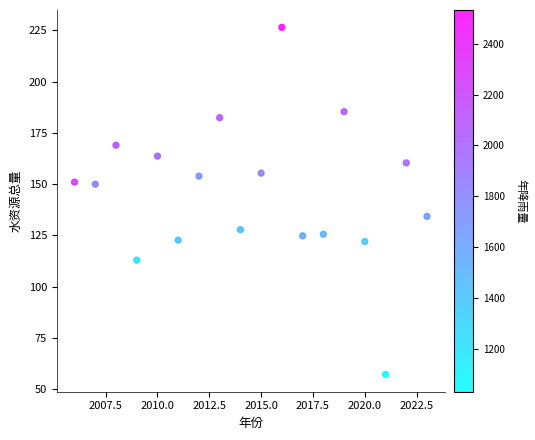

What Y value in the scatter plot is closest to 141?

134.3